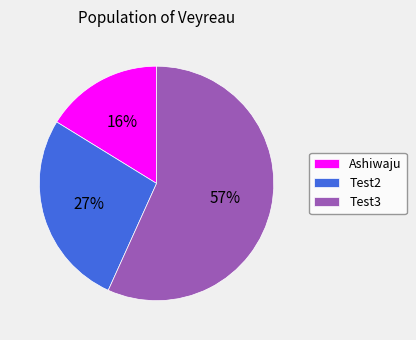

What is the majority slice?

Test3